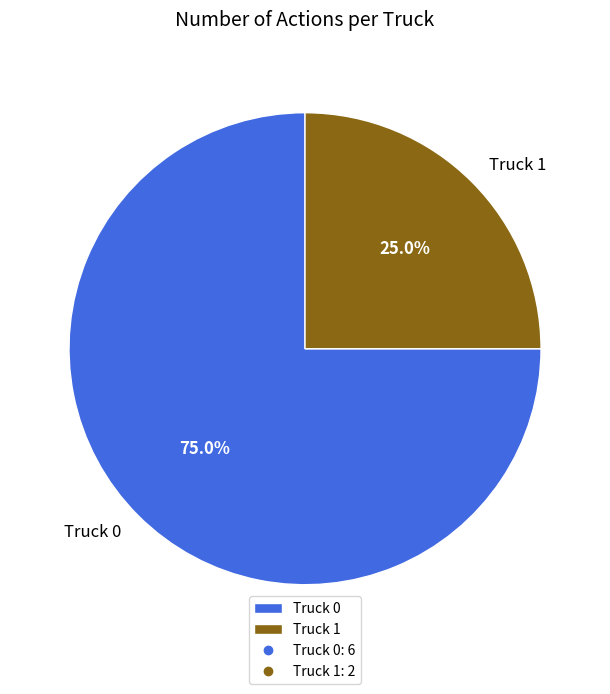

Is there any slice that represents more than half of the pie?

Yes